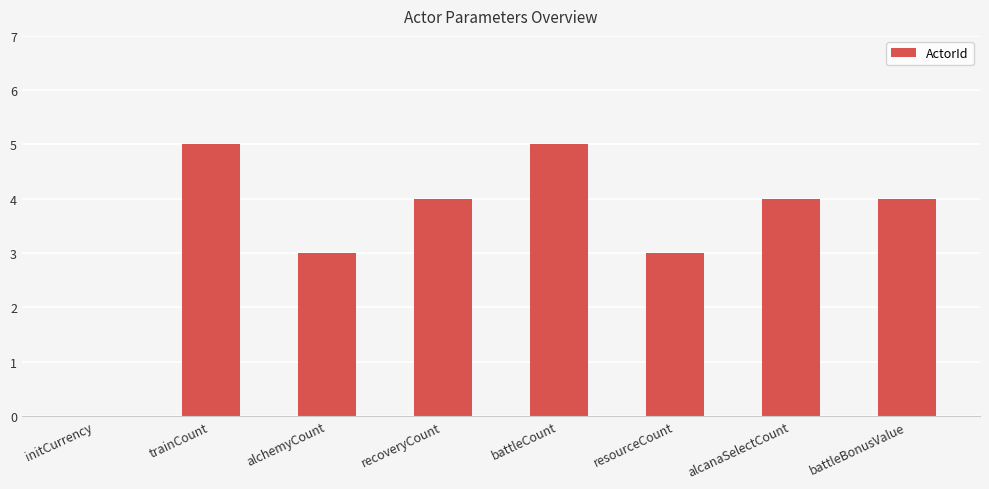

Approximately how many times larger is the value at battleBonusValue compared to resourceCount?

1.3